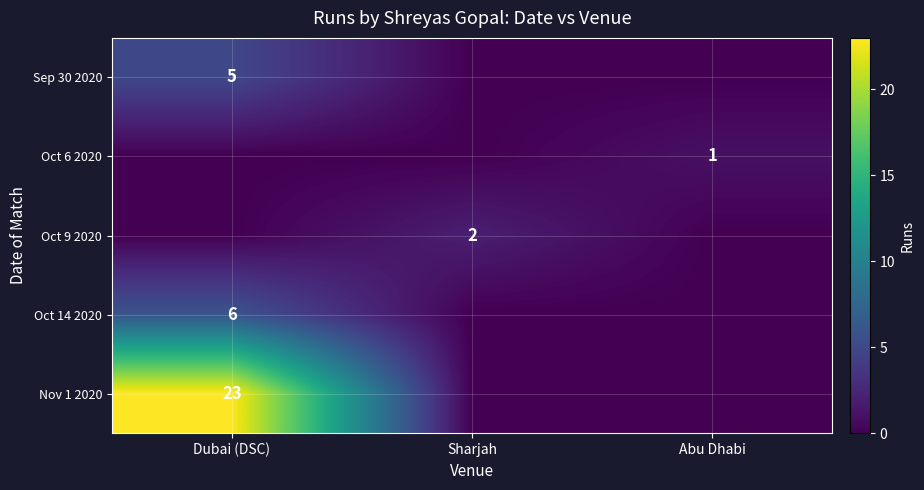

Is it true that Oct 14 2020 equals 6 at Dubai (DSC)?

True